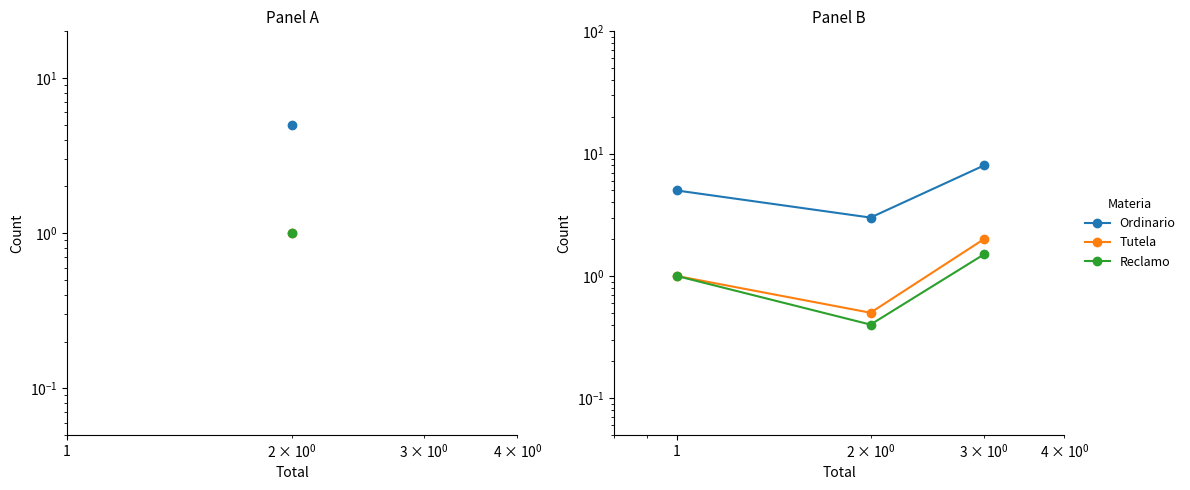

Is it true that Reclamo equals 0.9 at 10?

False